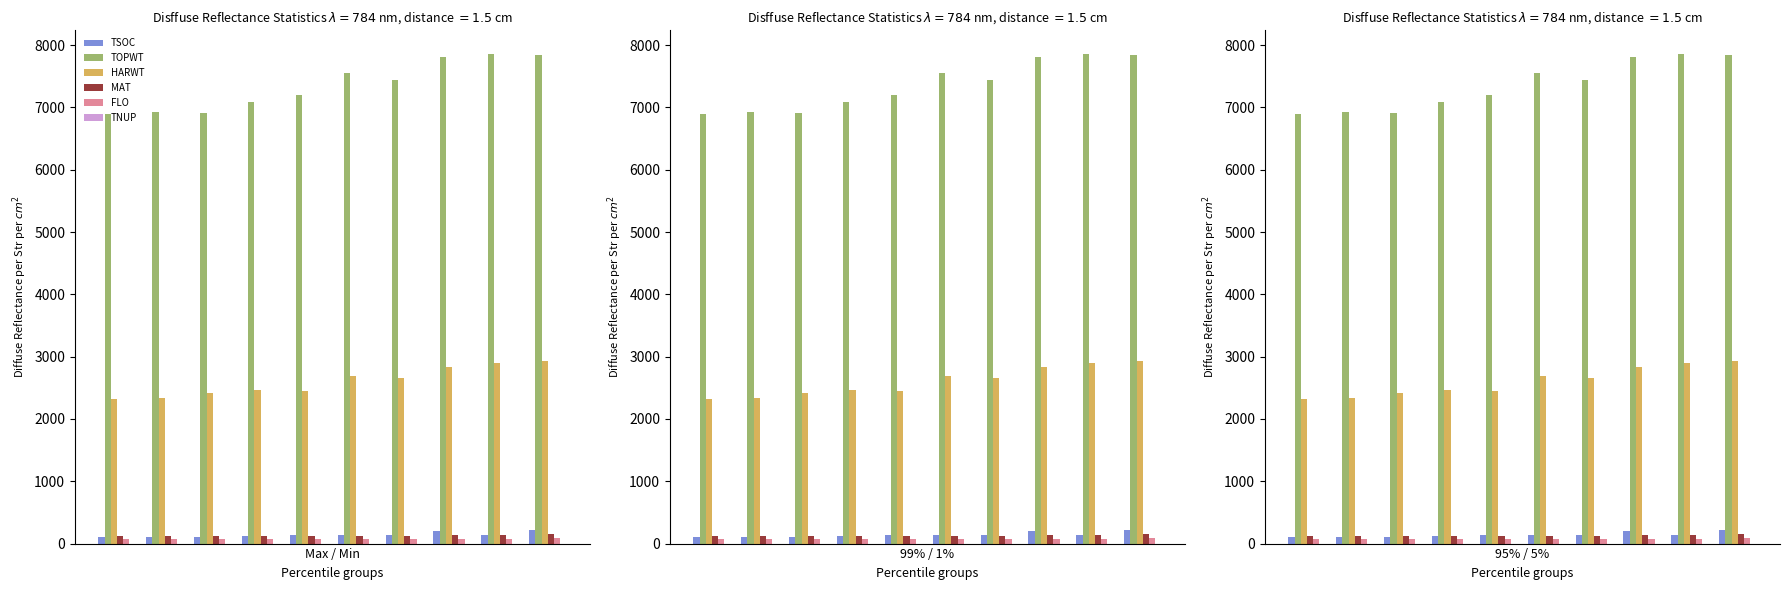

What are all the series names shown in the legend?

TSOC, TOPWT, HARWT, MAT, FLO, TNUP